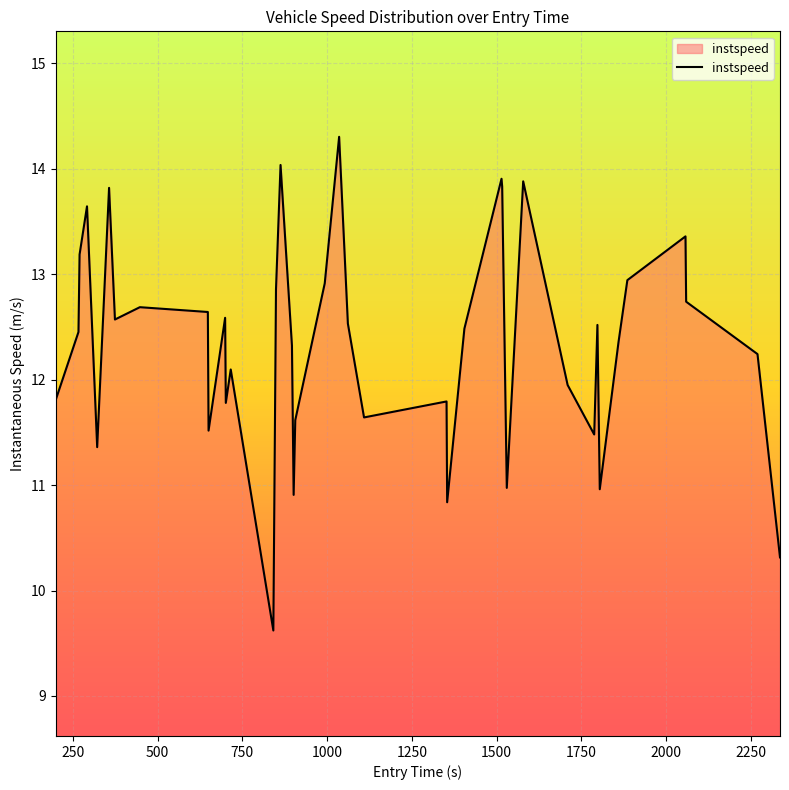

What is the smallest value displayed?

9.6